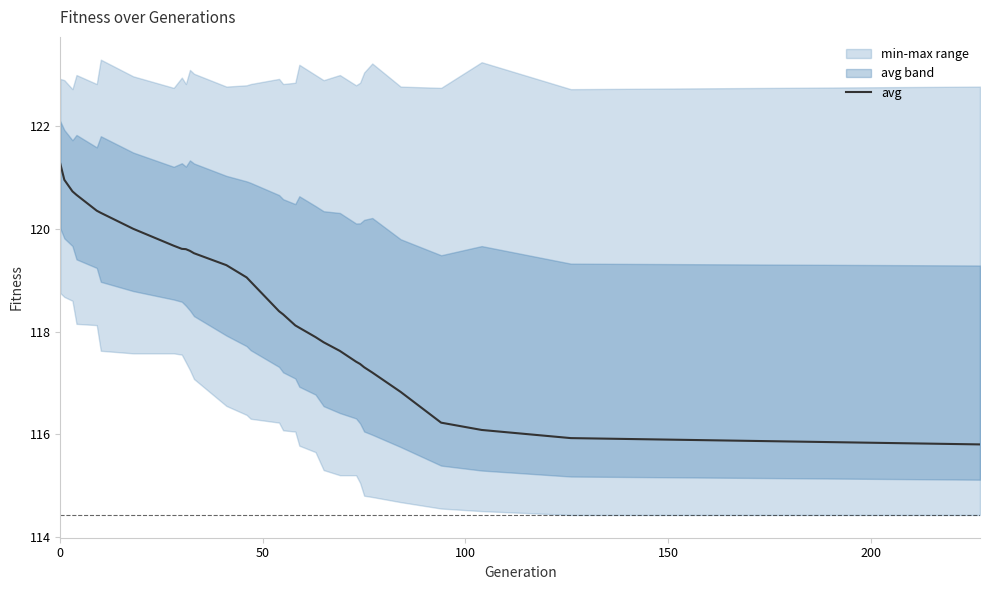

Reading left to right, extract all data points from this chart.

121.3	121.0	120.7	120.7	120.4	120.3	120.0	119.7	119.6	119.6	119.6	119.5	119.3	119.1	119.0	118.4	118.3	118.1	118.1	117.9	117.8	117.6	117.4	117.4	117.3	117.2	116.8	116.2	116.1	115.9	115.8